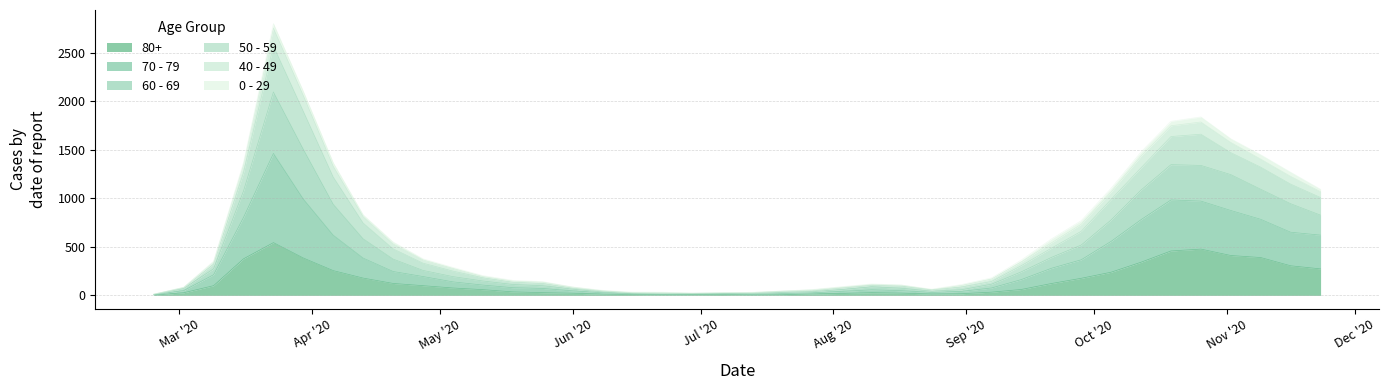

Does the chart display data point markers on the line(s)?

No